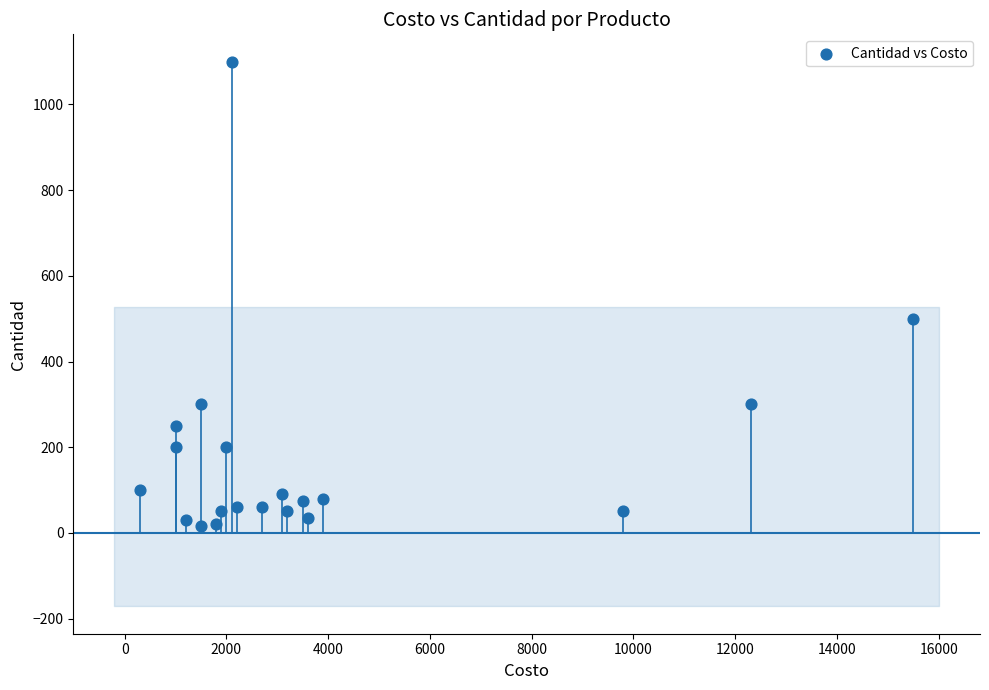

What Y value in the scatter plot is closest to 557?

500